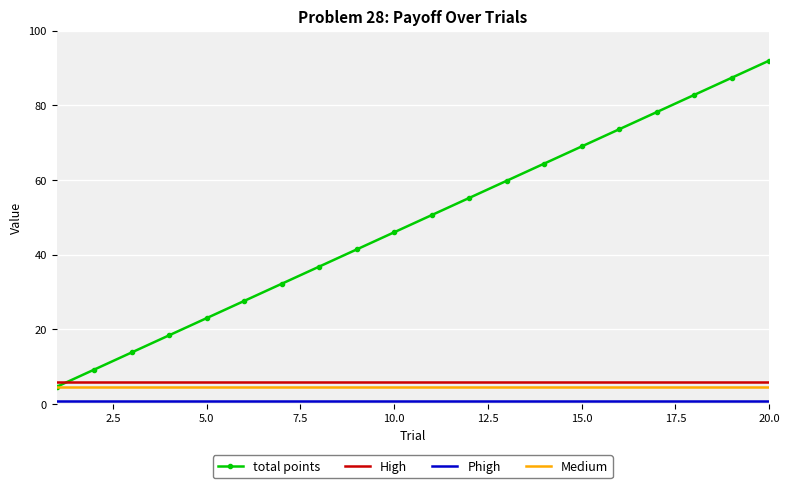

Which series has the largest total across all categories?

total points